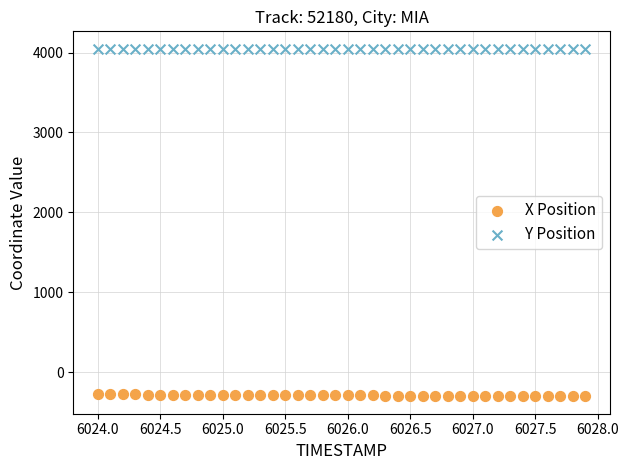

Across all data points, what is the range of X values (max minus min)?

3.9